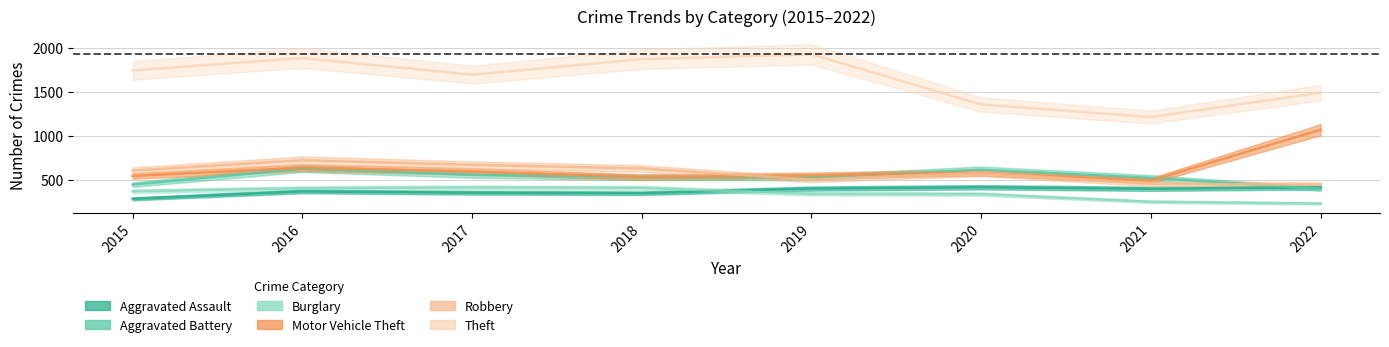

True or false: Burglary has a value of 406 at 2018.

True